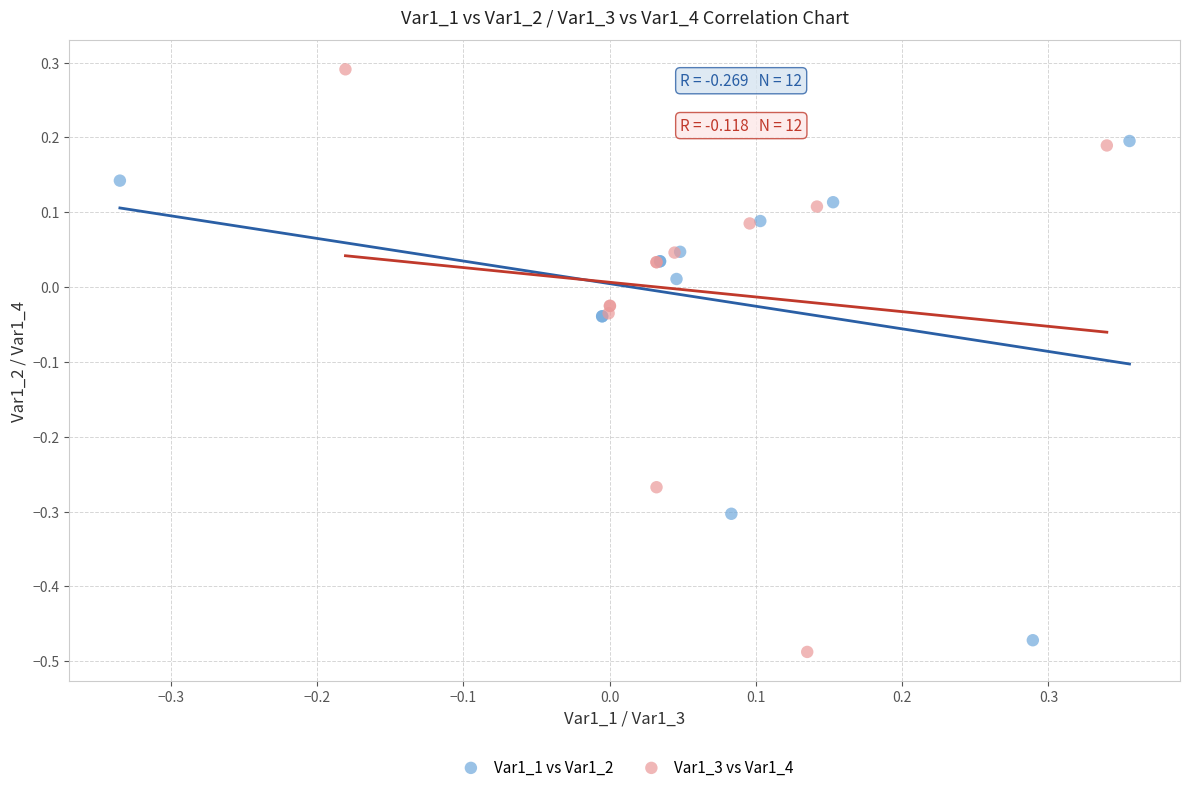

Which series has the widest spread of Y values?

Var1_3 vs Var1_4